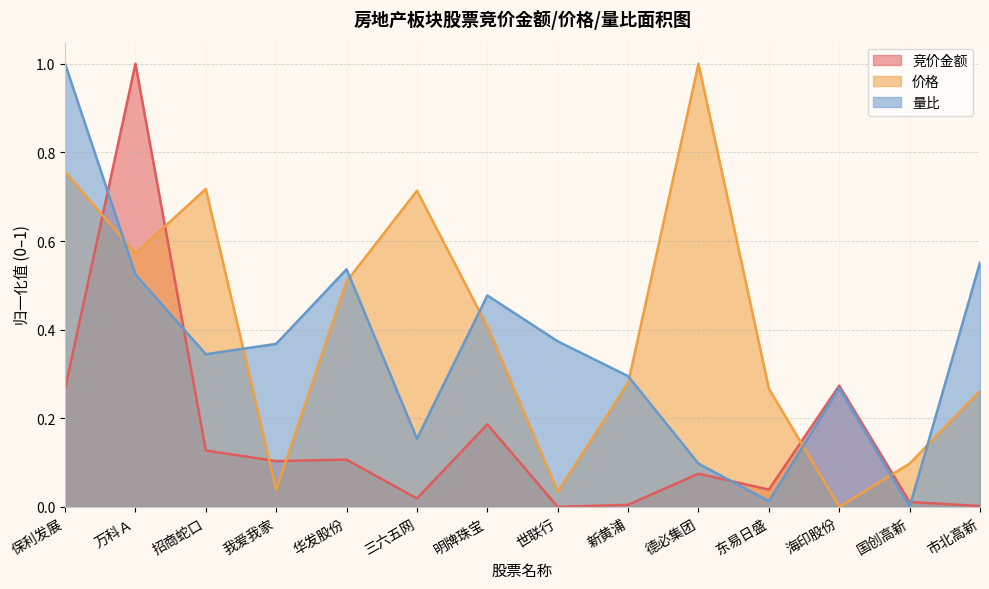

What is the average value of the 竞价金额 series?

0.2